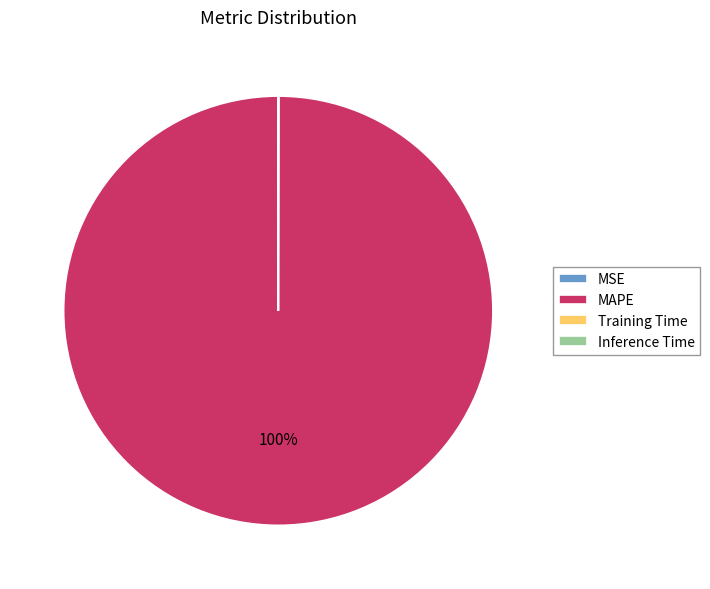

To the nearest percent, what is the difference between the largest and smallest slice percentages?

100%